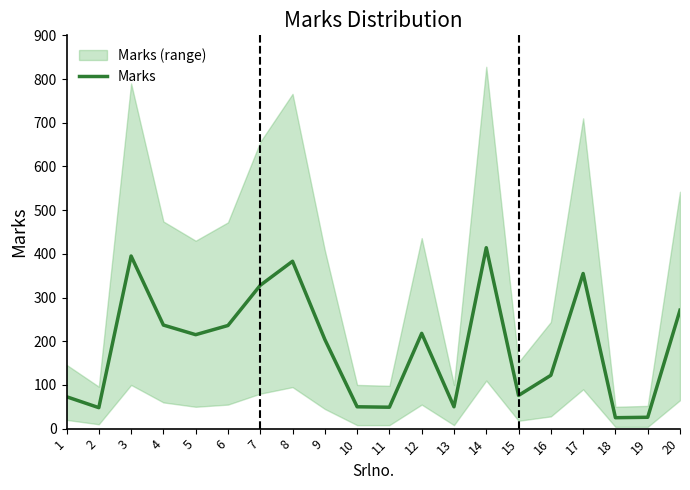

The value at 18 is 40. True or false?

False